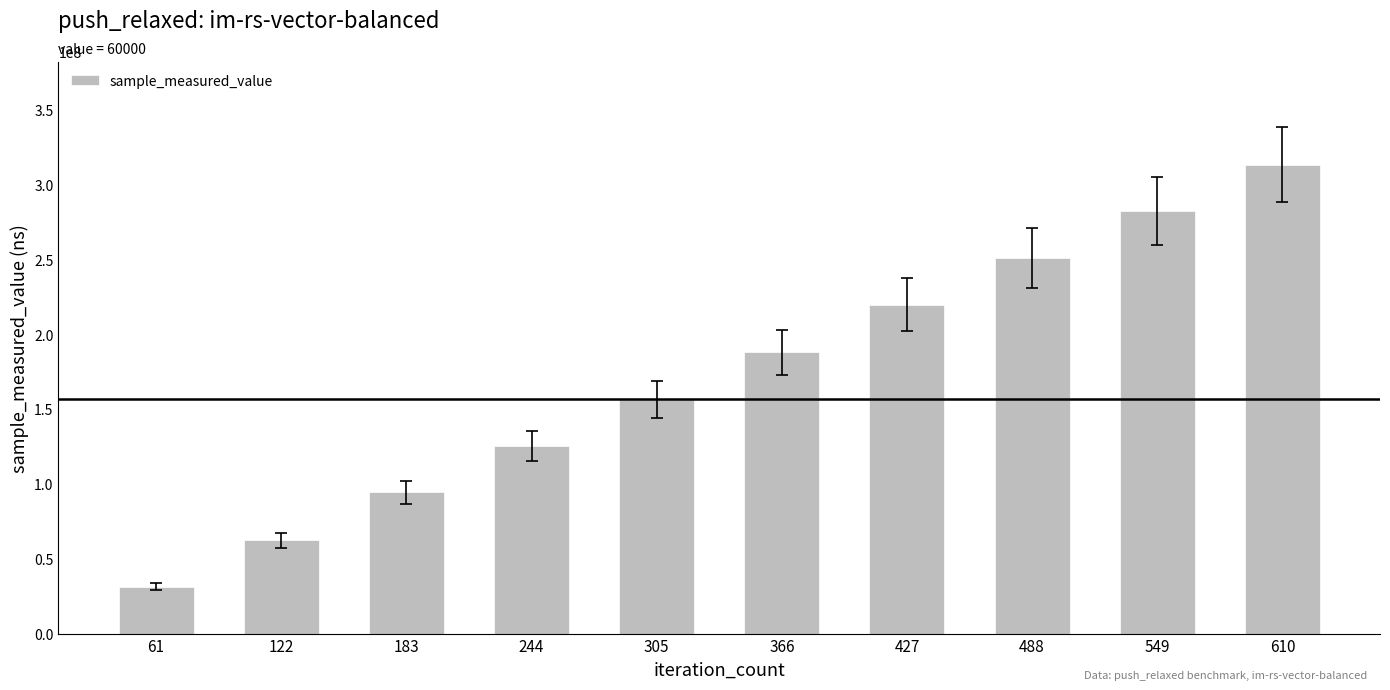

Which label corresponds to the smallest value in the chart?

61